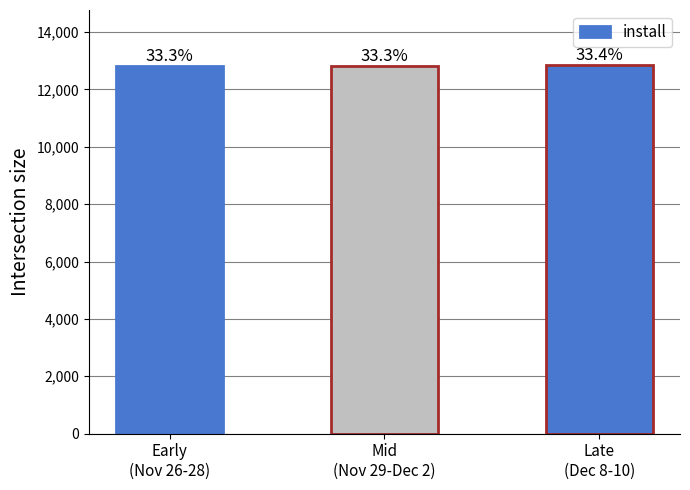

Reading left to right, list all the values displayed in this chart.

12798	12810	12841